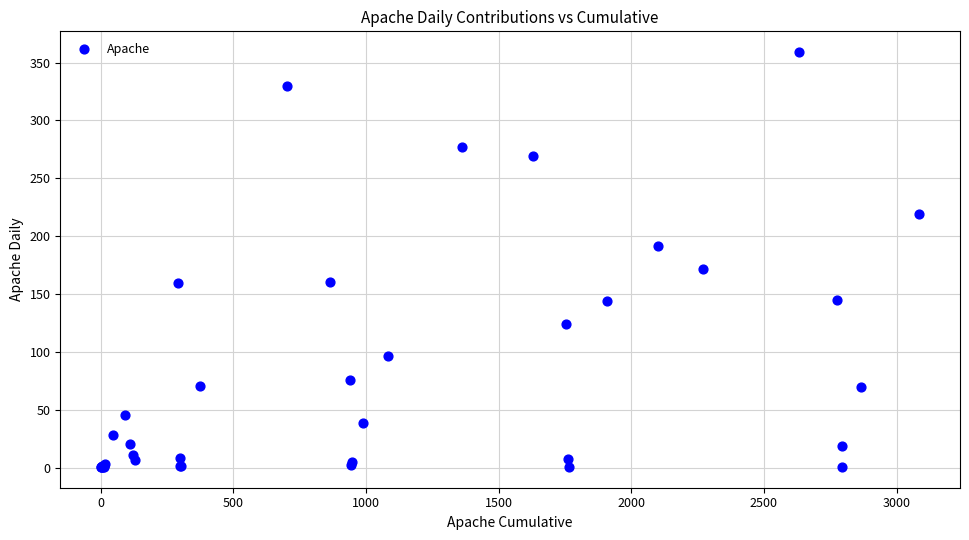

What Y value in the scatter plot is closest to 180?

172